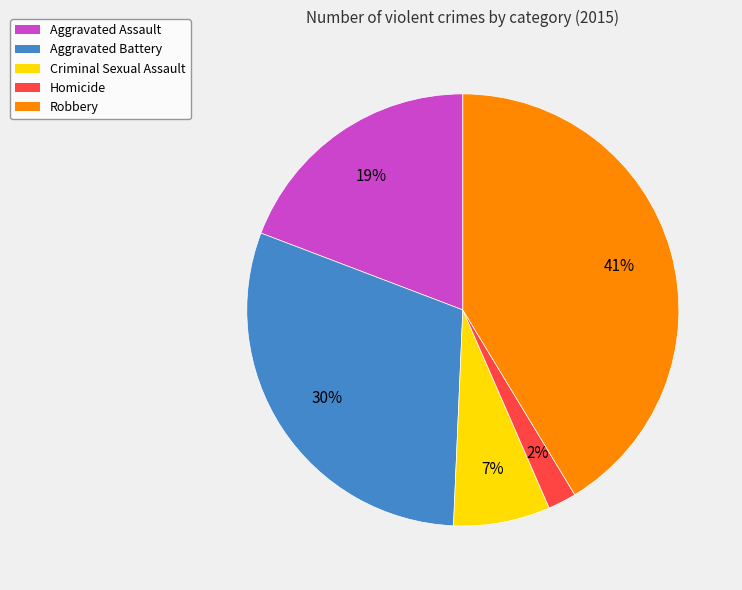

The Robbery slice represents 28% of the pie. True or false?

False